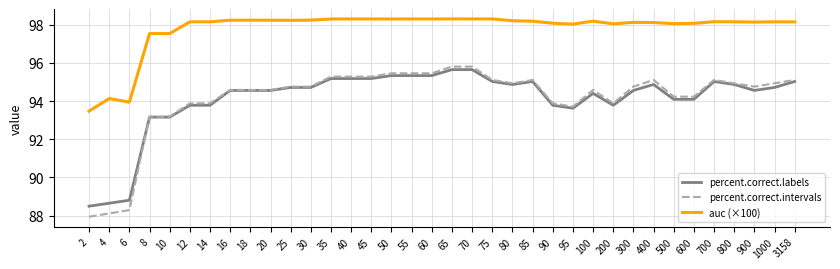

Is the value of auc (×100) at 55 greater than the value of percent.correct.intervals at 65?

Yes